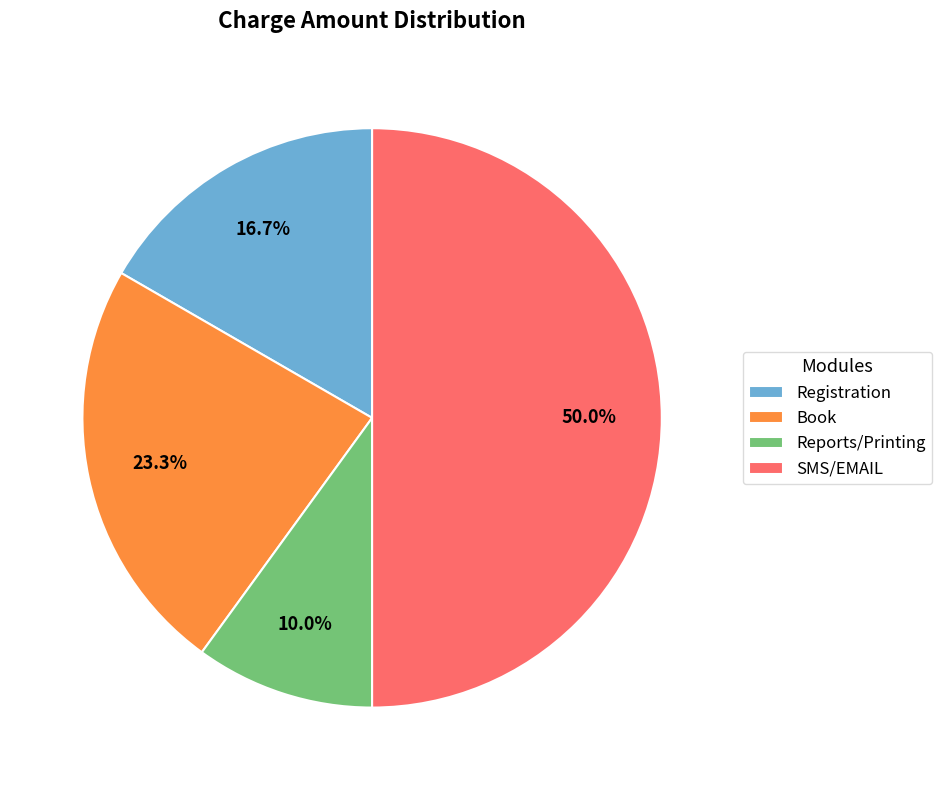

Which category has the smallest portion of the pie?

Reports/Printing